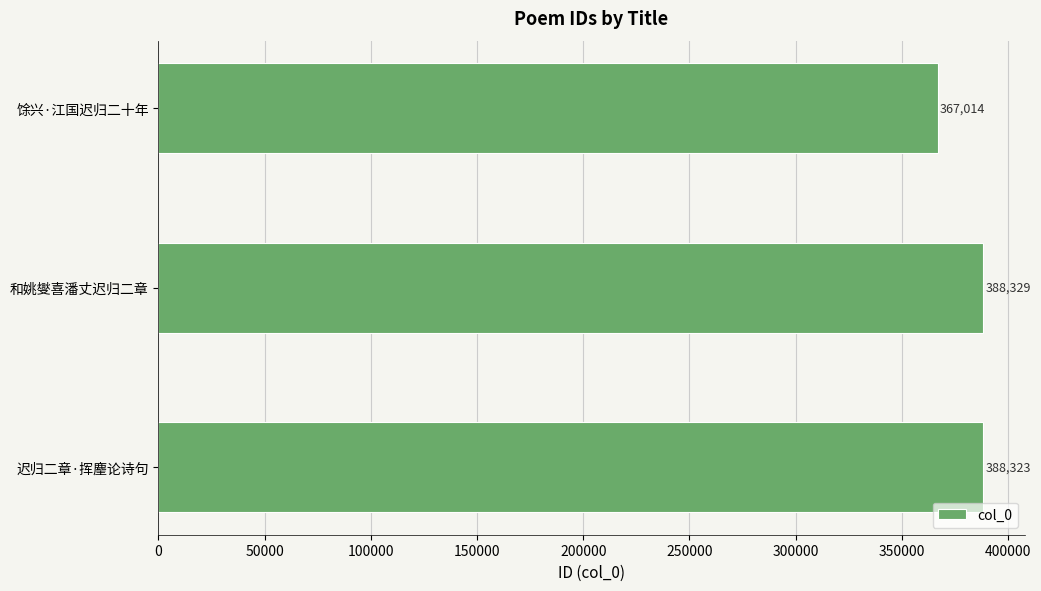

At which label is the value closest to 377671?

迟归二章·挥麈论诗句